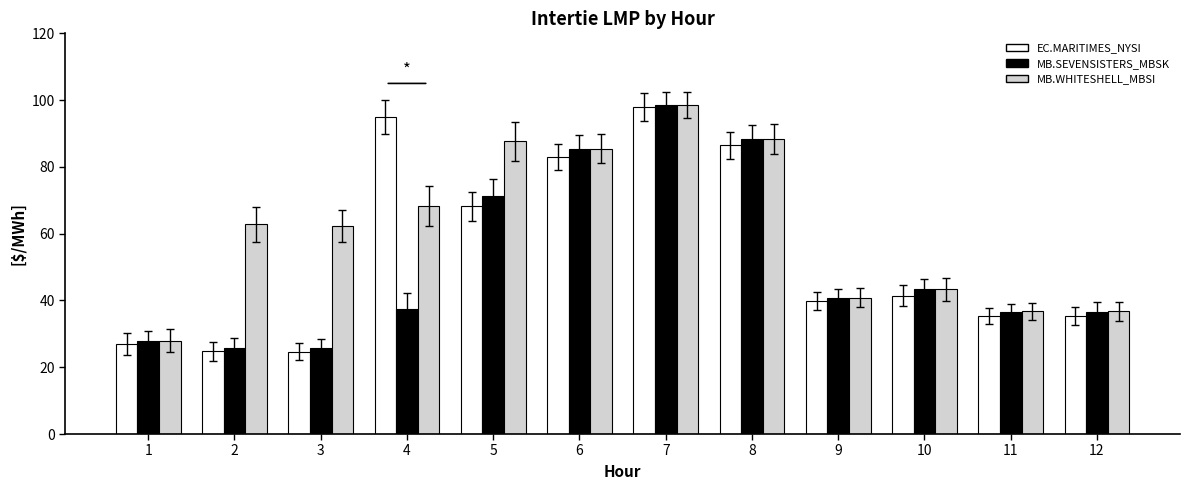

Is the value of MB.WHITESHELL_MBSI at 12 greater than the value of MB.SEVENSISTERS_MBSK at 10?

No